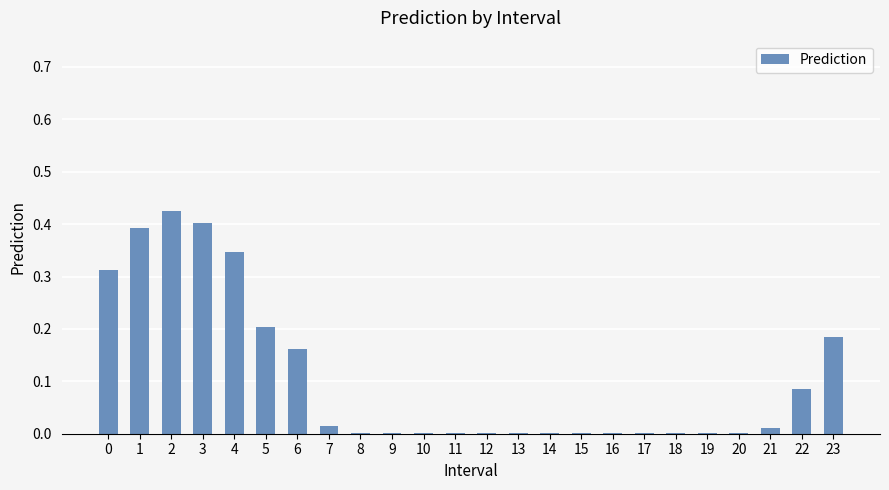

True or false: the data shows 0.2 at 6.

True